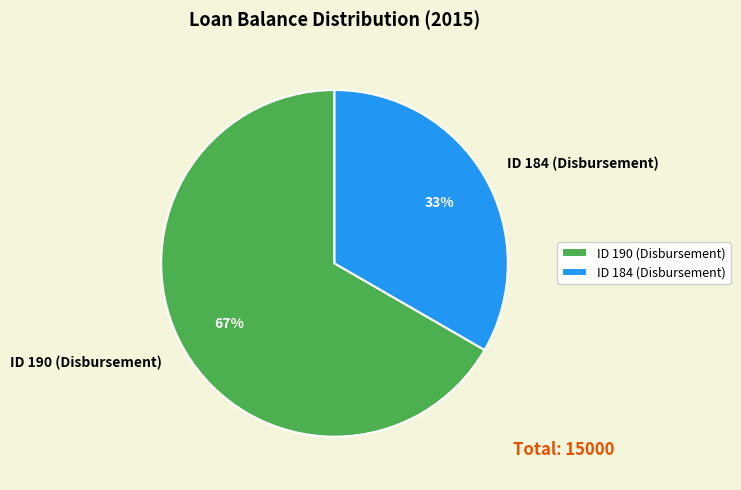

To the nearest percent, what is the combined percentage of ID 190 (Disbursement) and ID 184 (Disbursement)?

100%